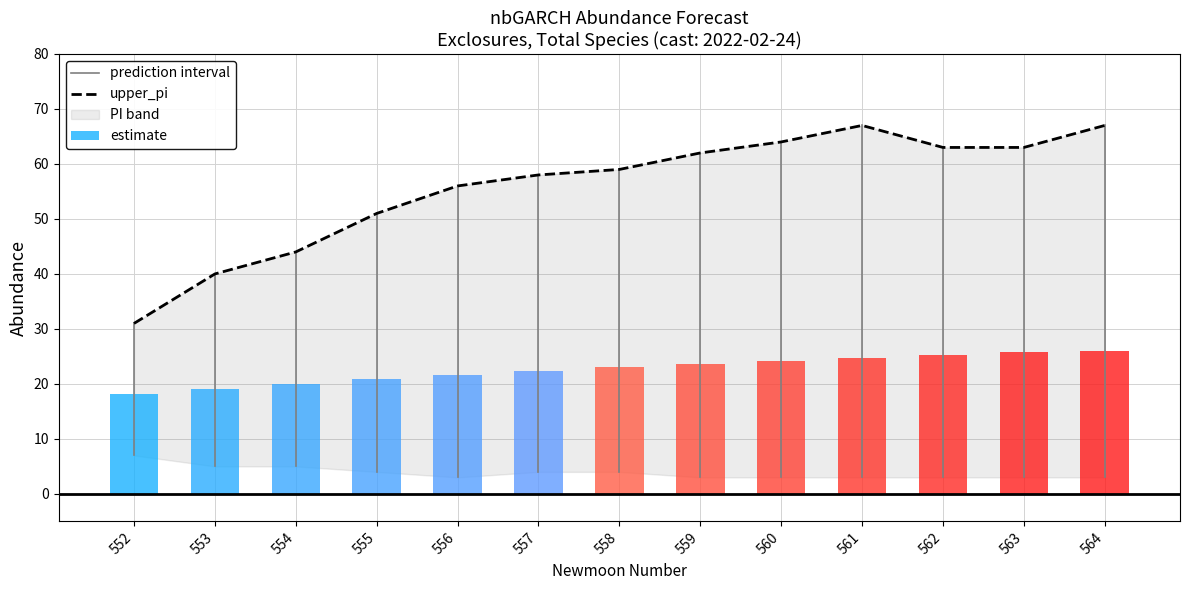

How many values in the upper_pi series are below 59?

6